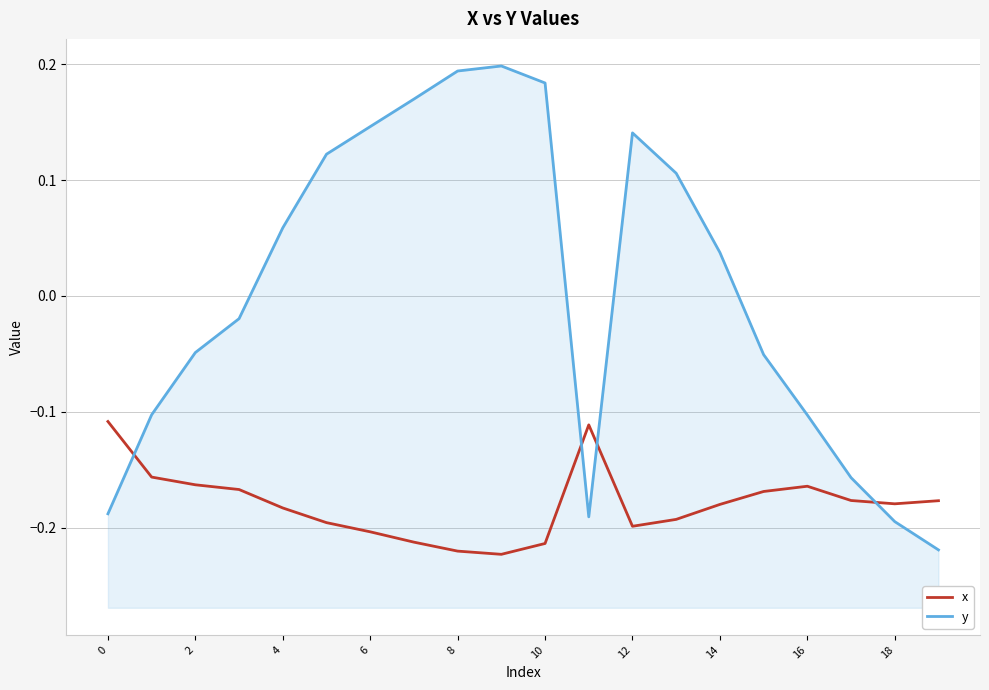

How many positive values does the y series have?

10